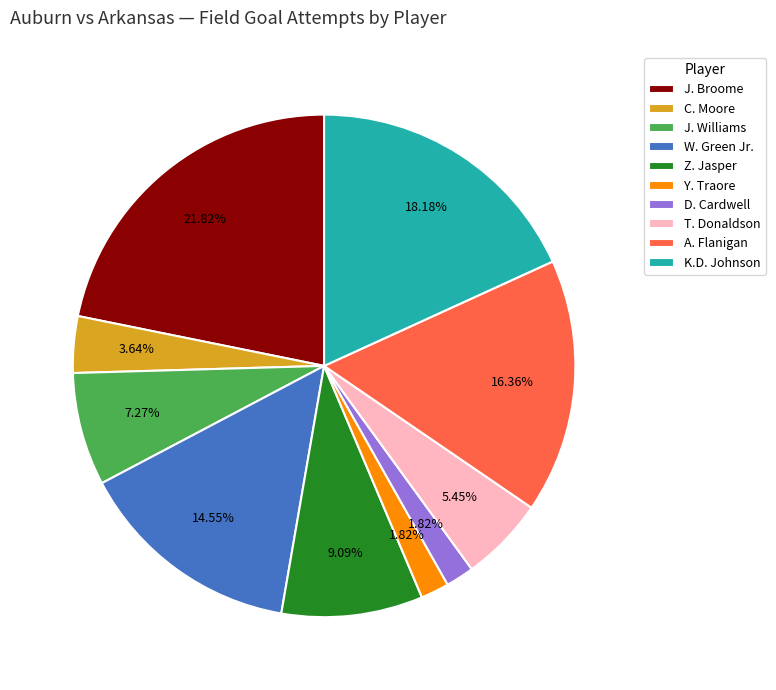

Which slice is the largest?

J. Broome